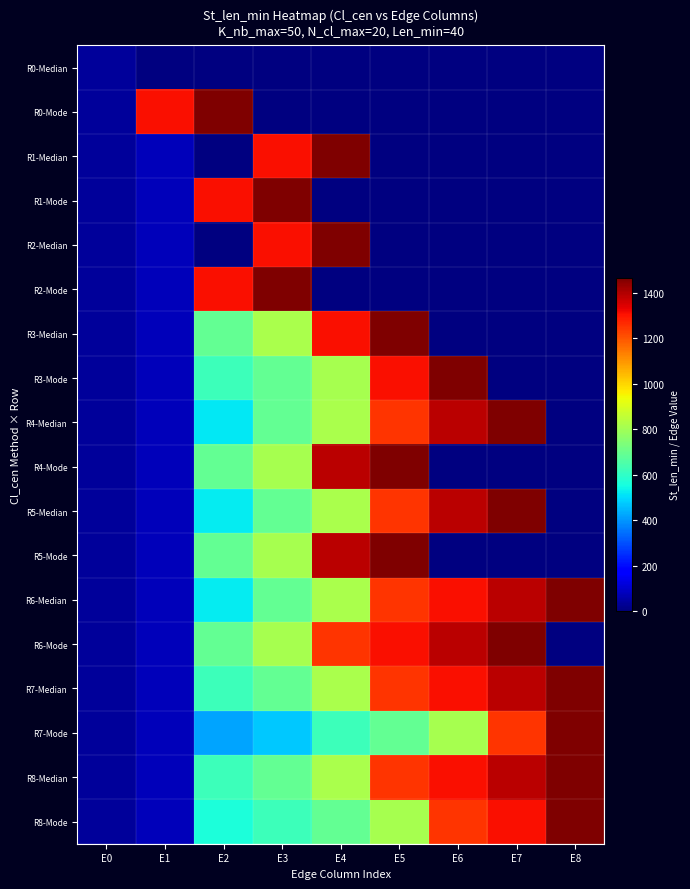

The value of R4-Median at E4 is 562.0. True or false?

False